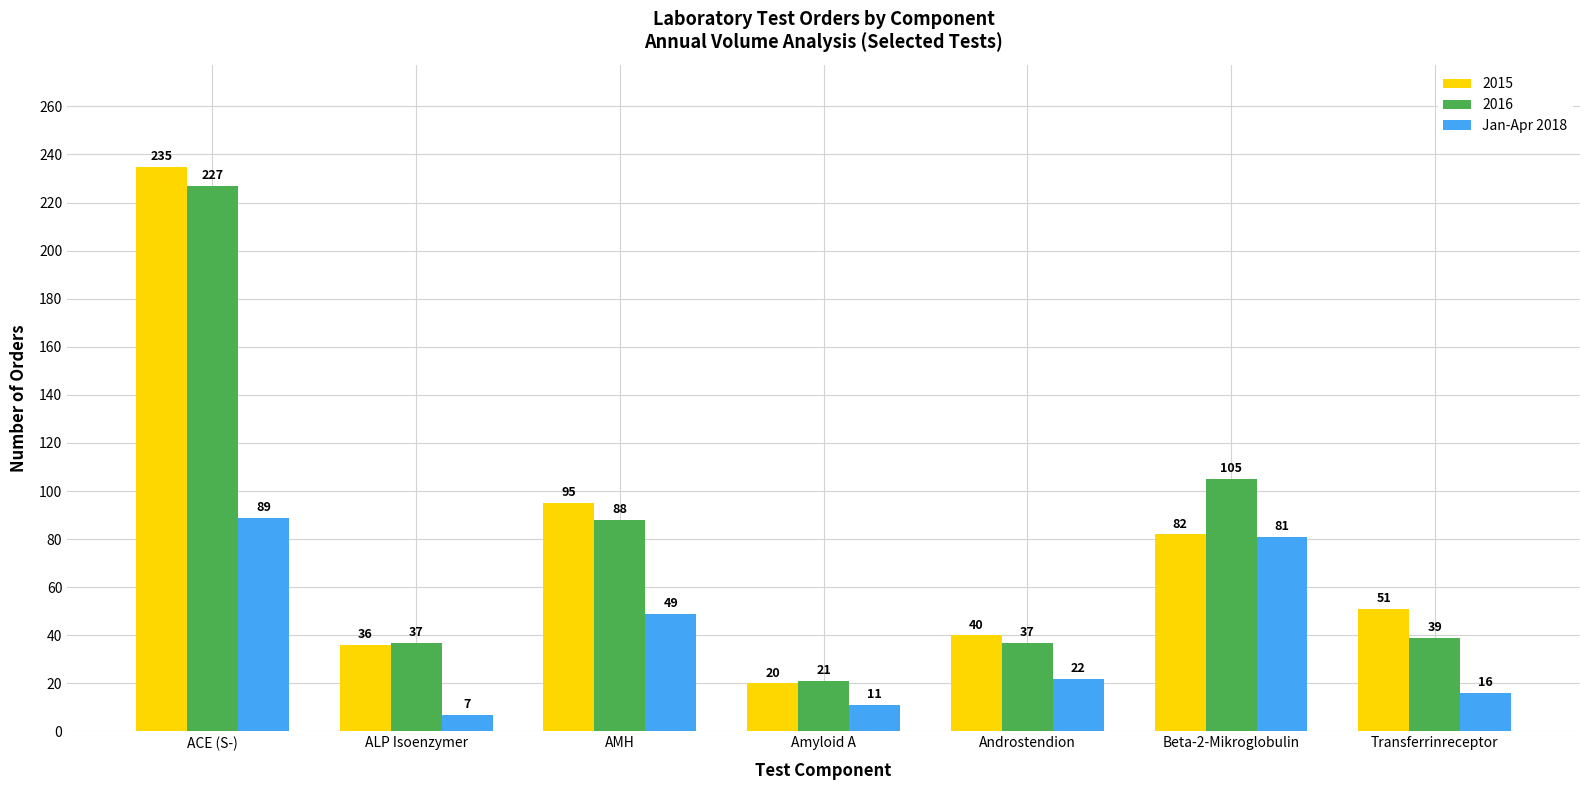

Which label corresponds to the smallest value in the chart?

ALP Isoenzymer